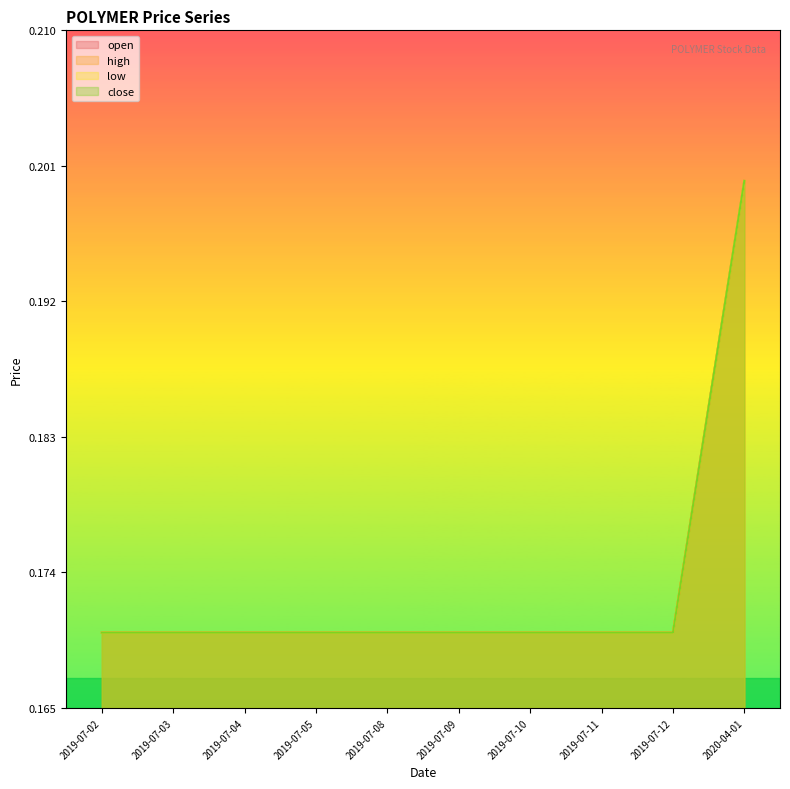

True or false: open has a value of 0.2 at 2019-07-08.

True